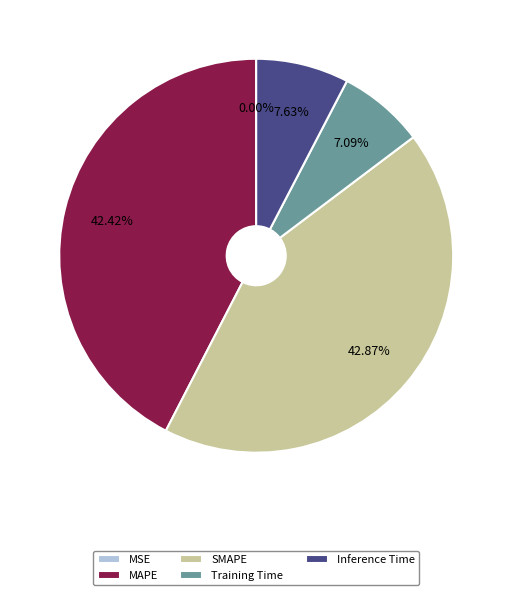

Which has a higher value, SMAPE or Training Time?

SMAPE